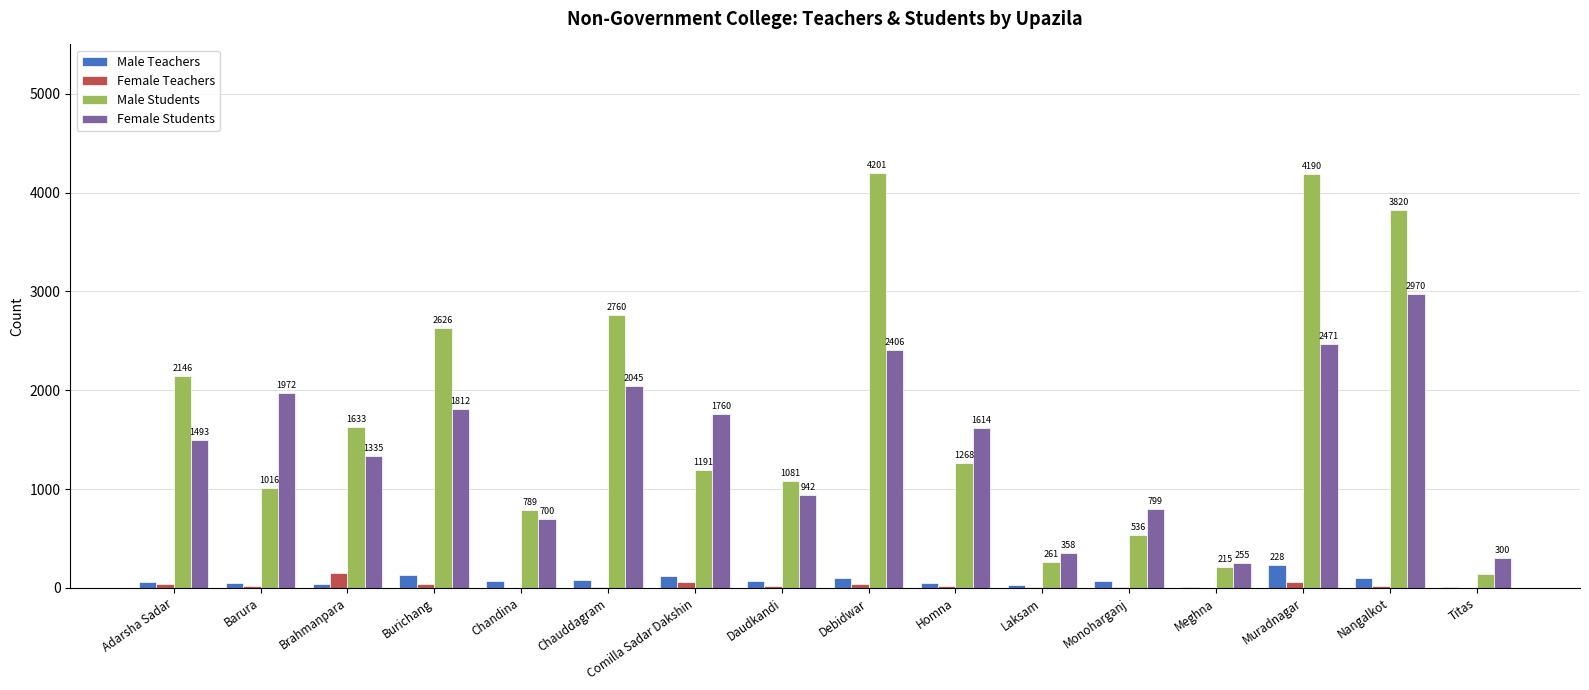

At which label does Female Students first exceed 1614?

Barura